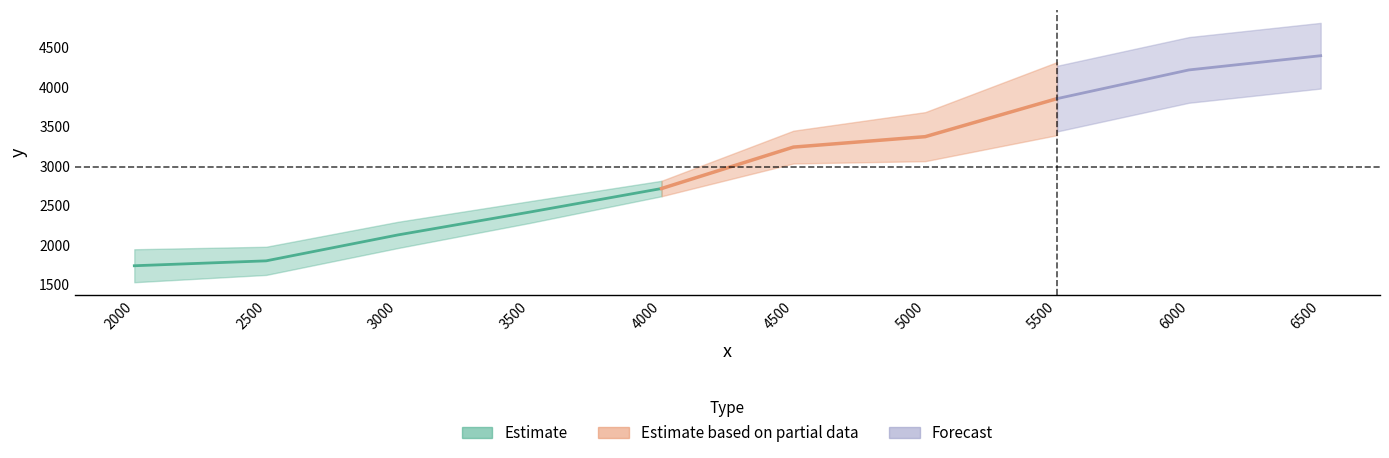

True or false: there are more than 2 points higher than both neighbors.

False